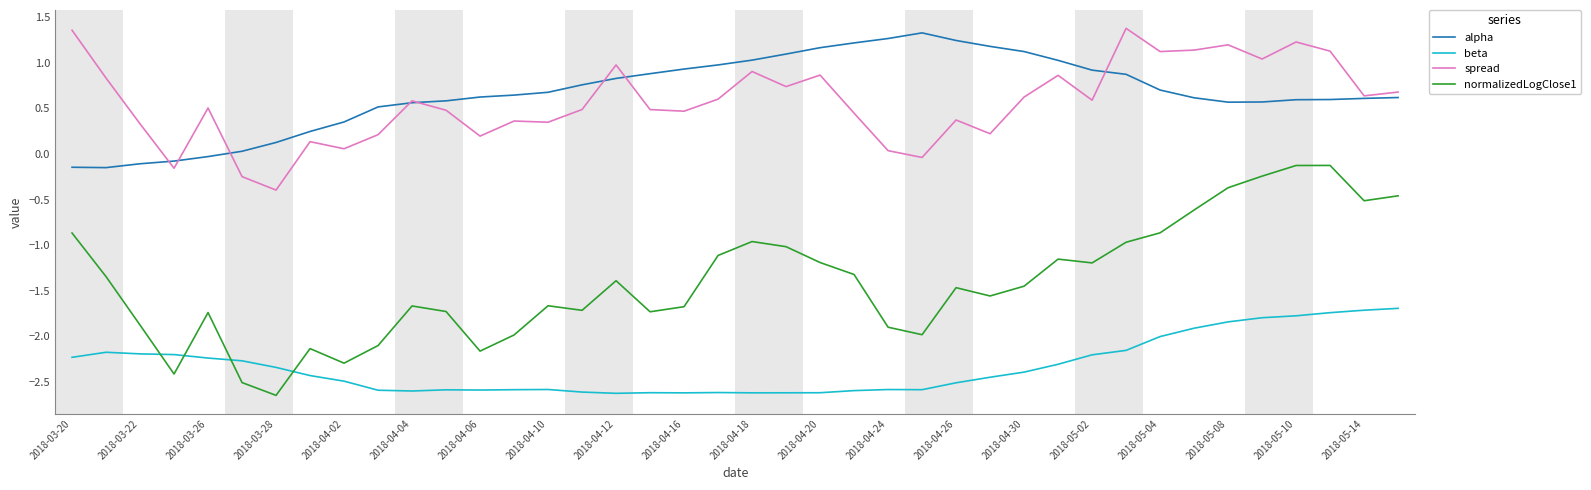

Which series has the largest range (max minus min)?

normalizedLogClose1